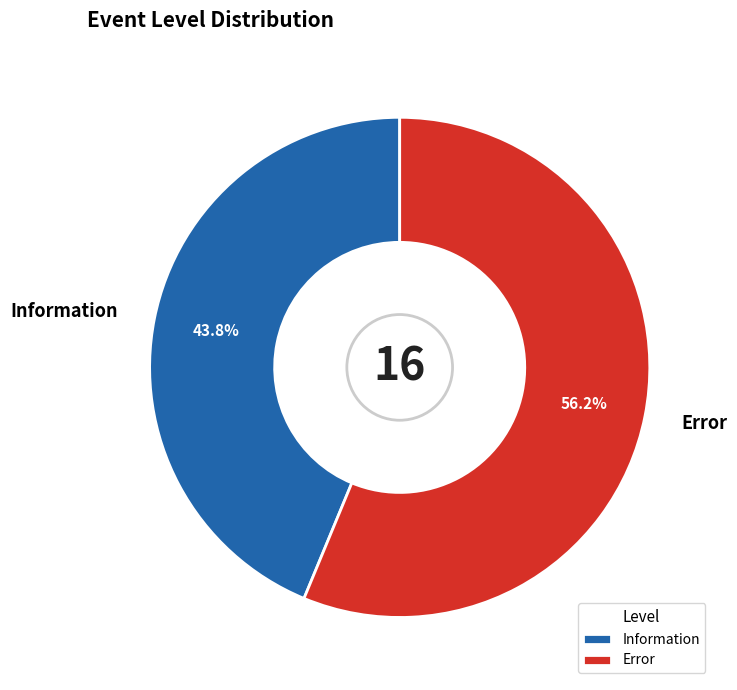

How many slices are in this pie chart?

2